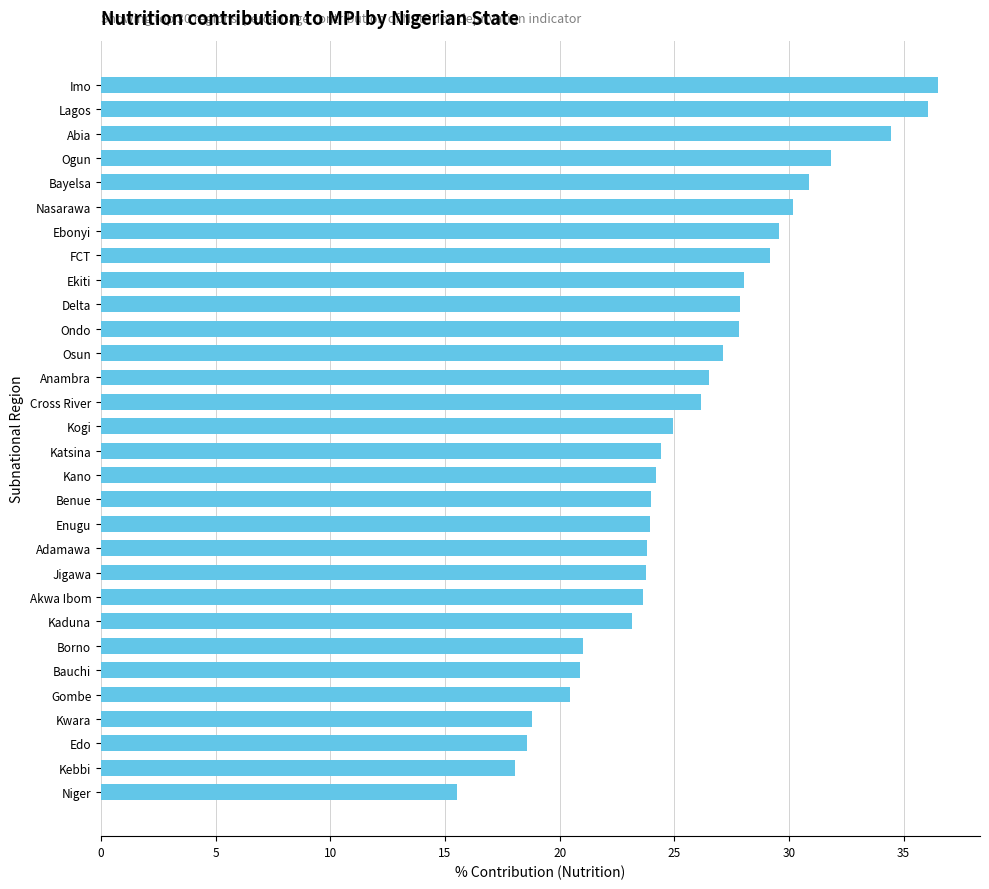

How many bars are there in total?

30